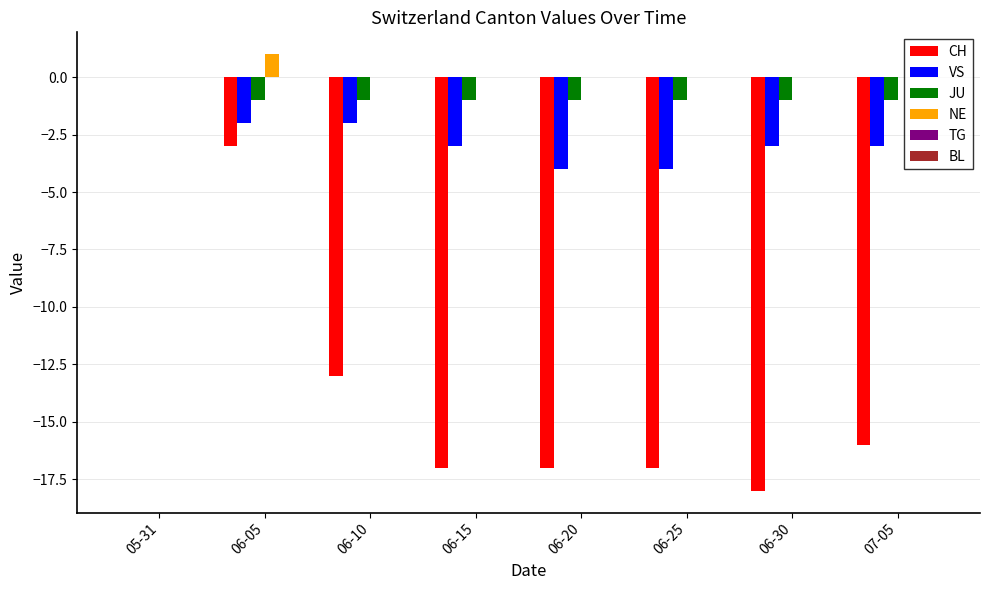

At which category is the sum across all series the highest?

05-31